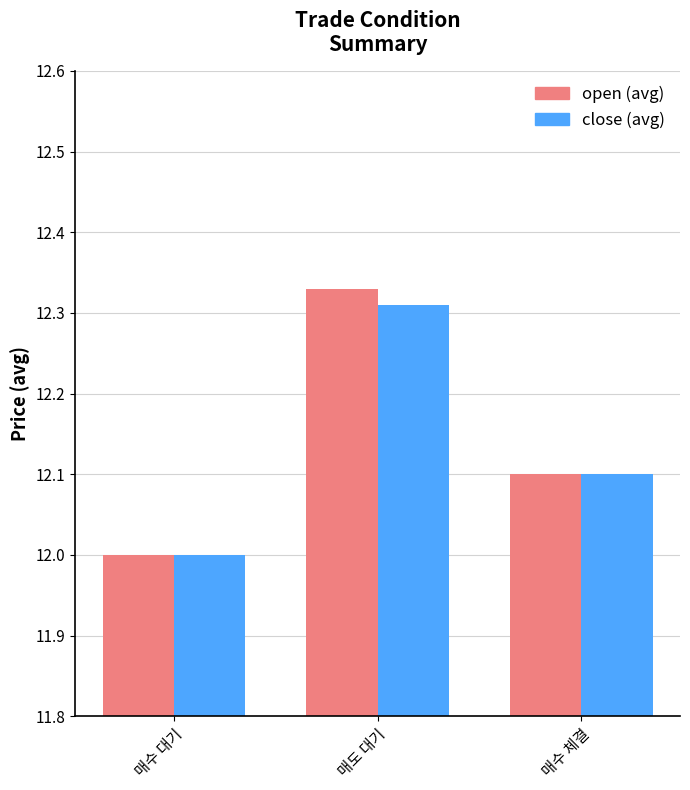

Rank the categories by close (avg) value from lowest to highest.

매수 대기, 매수 체결, 매도 대기